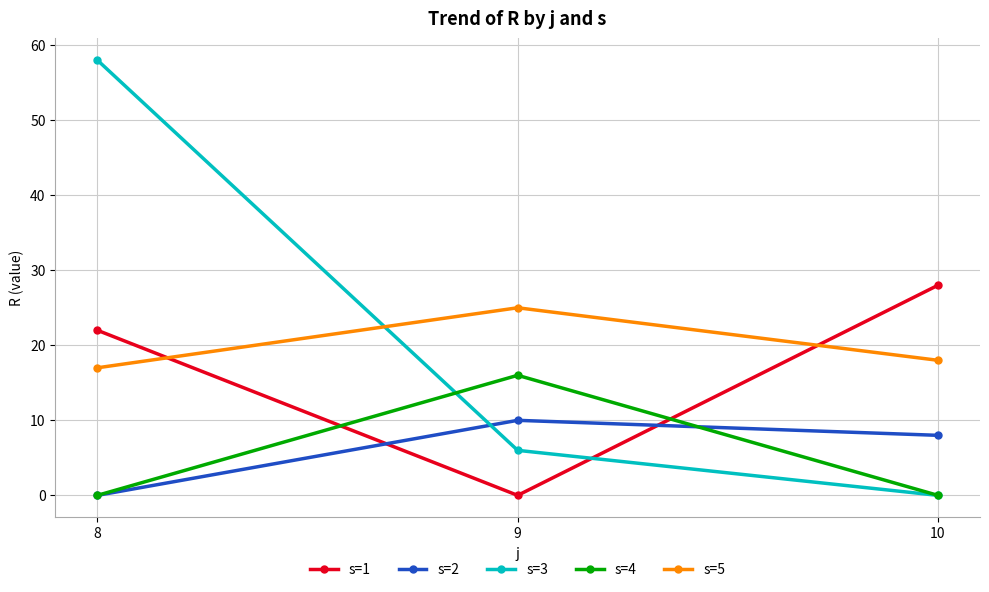

Which series has the largest total across all categories?

s=3